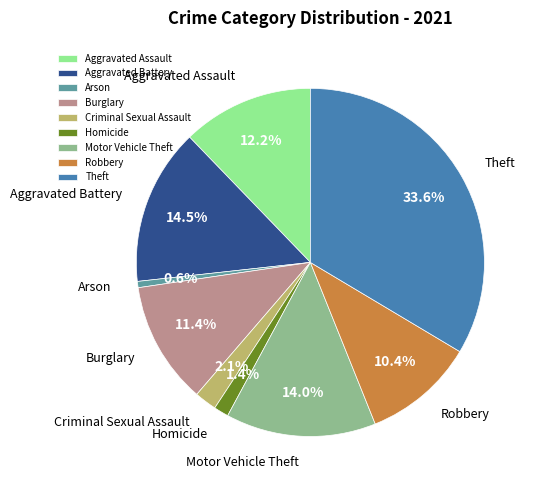

Rank the categories by value from highest to lowest.

Theft, Aggravated Battery, Motor Vehicle Theft, Aggravated Assault, Burglary, Robbery, Criminal Sexual Assault, Homicide, Arson